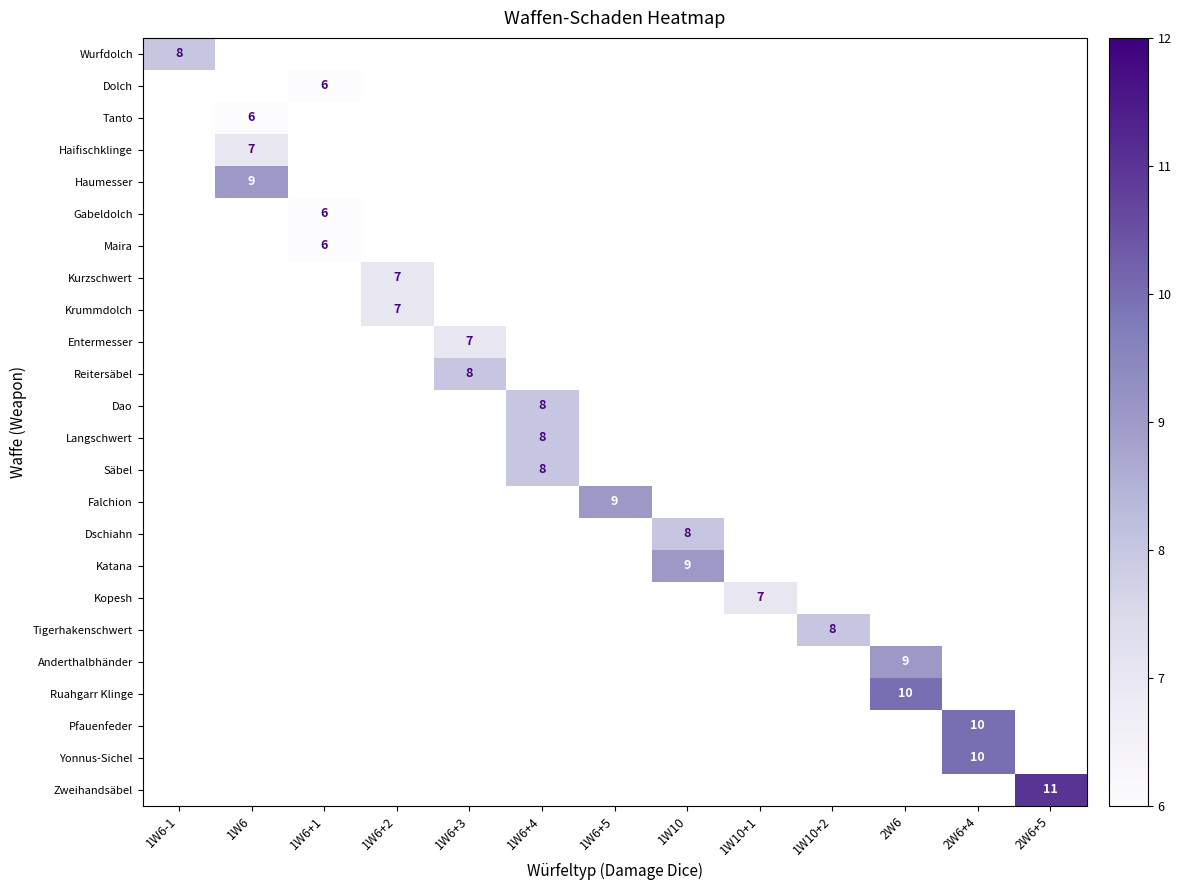

How many data points does each series have?

13